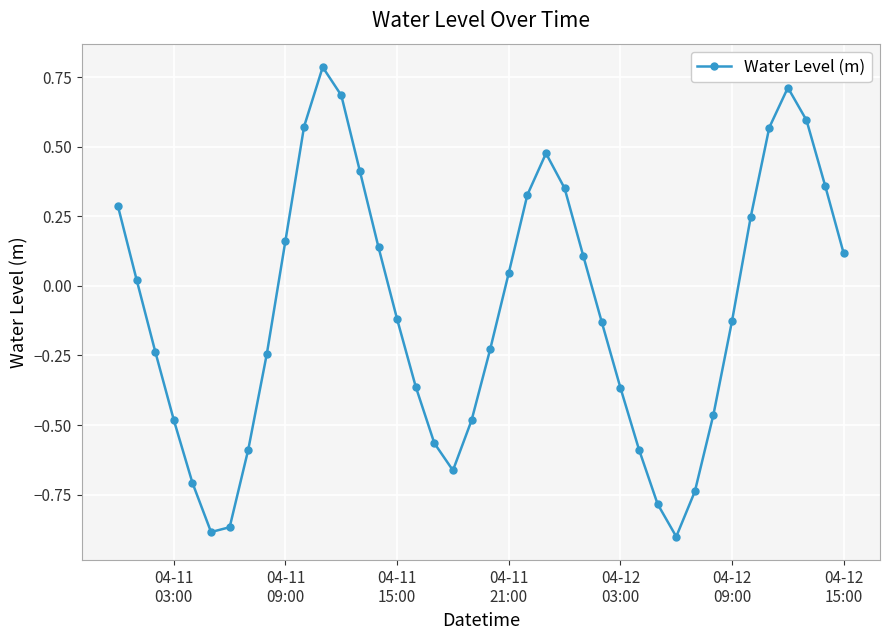

What is the difference between the second highest and second lowest values?

1.6